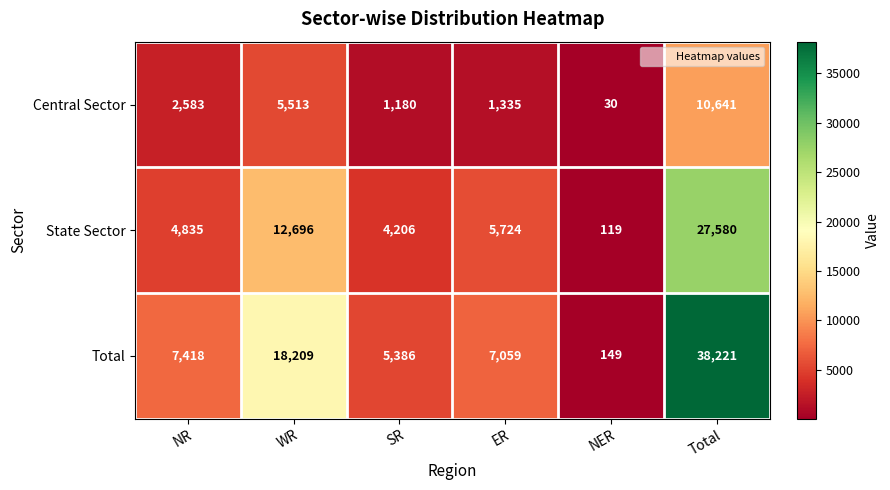

Which label corresponds to the smallest value in the chart?

NER